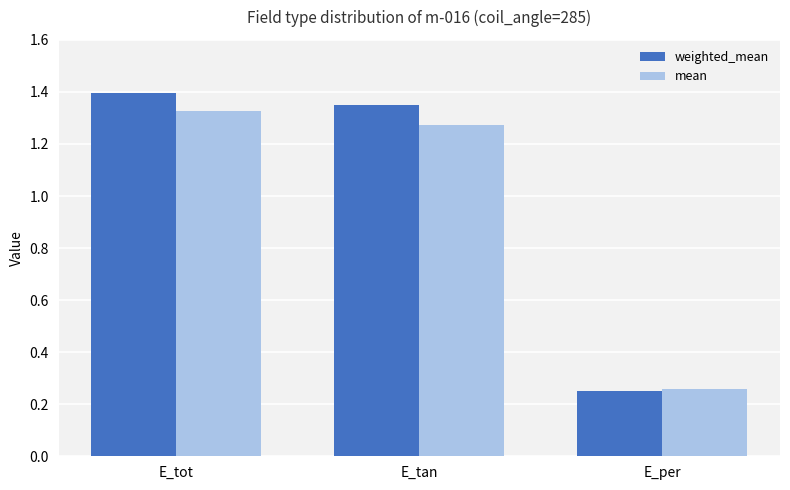

What is the total value across all series at E_tot?

2.7